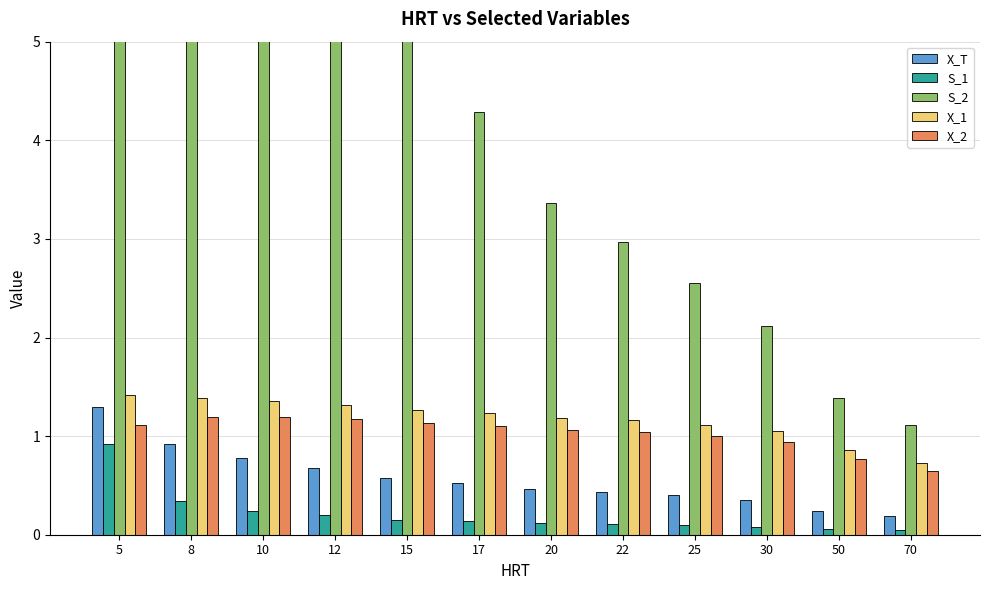

Between 15 and 50, which series saw the biggest shift?

S_2